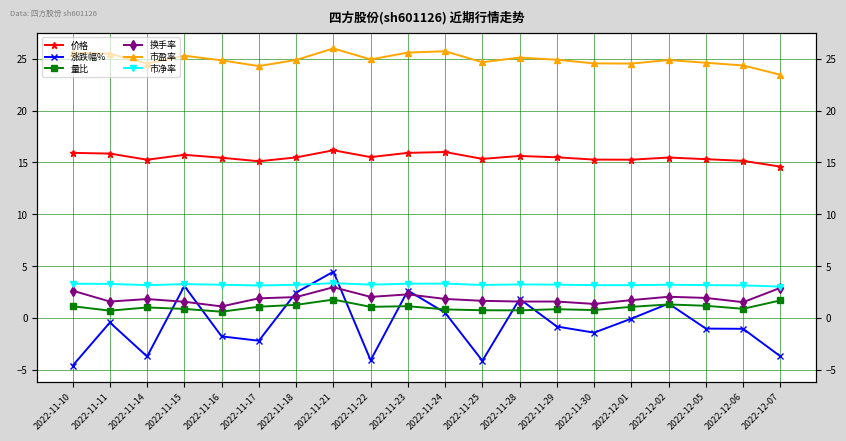

What is the smallest value displayed?

-4.6